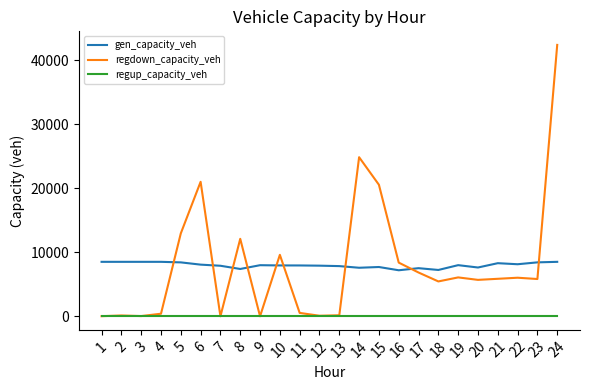

How many times do gen_capacity_veh and regdown_capacity_veh cross each other?

9